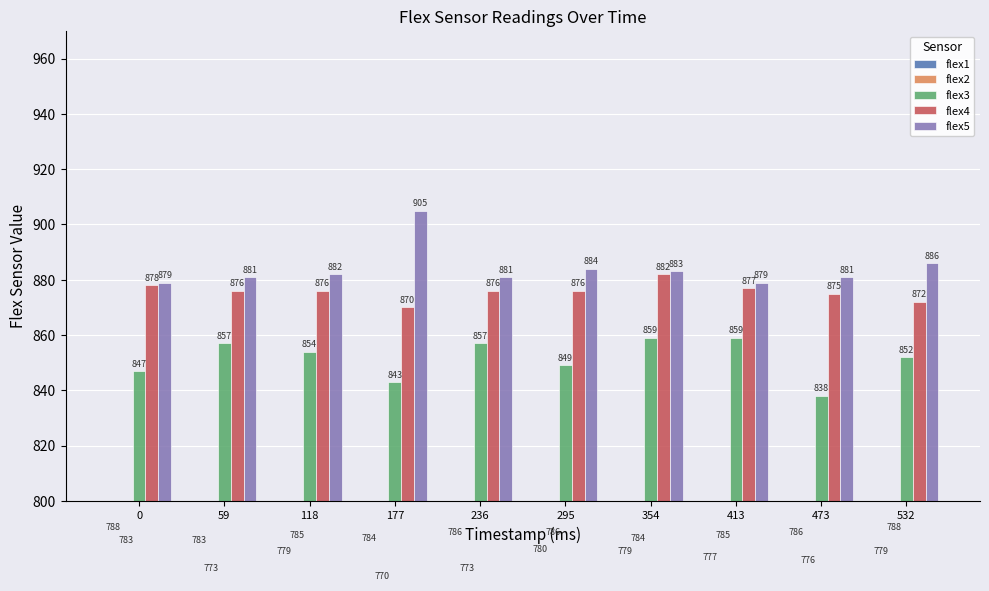

At which label does flex3 reach its minimum?

473